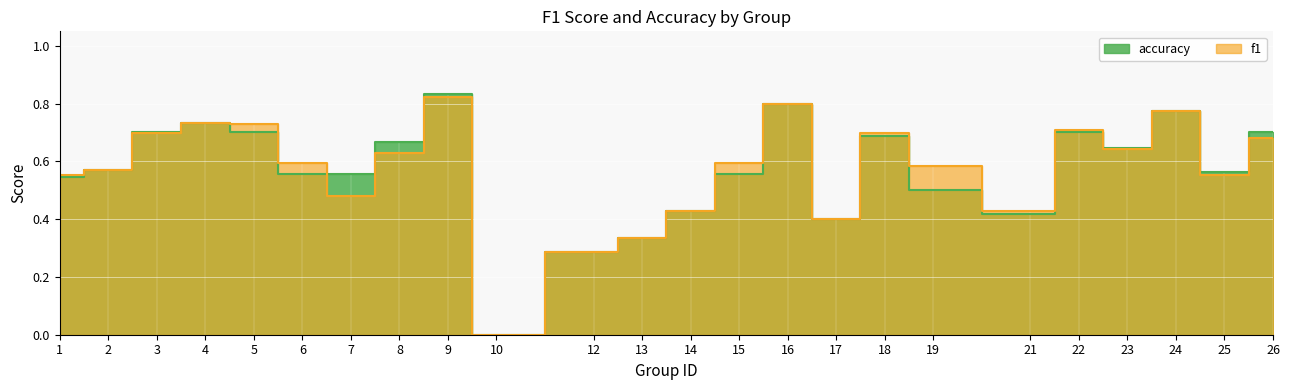

What is the difference between the accuracy values at 12 and 9?

0.5